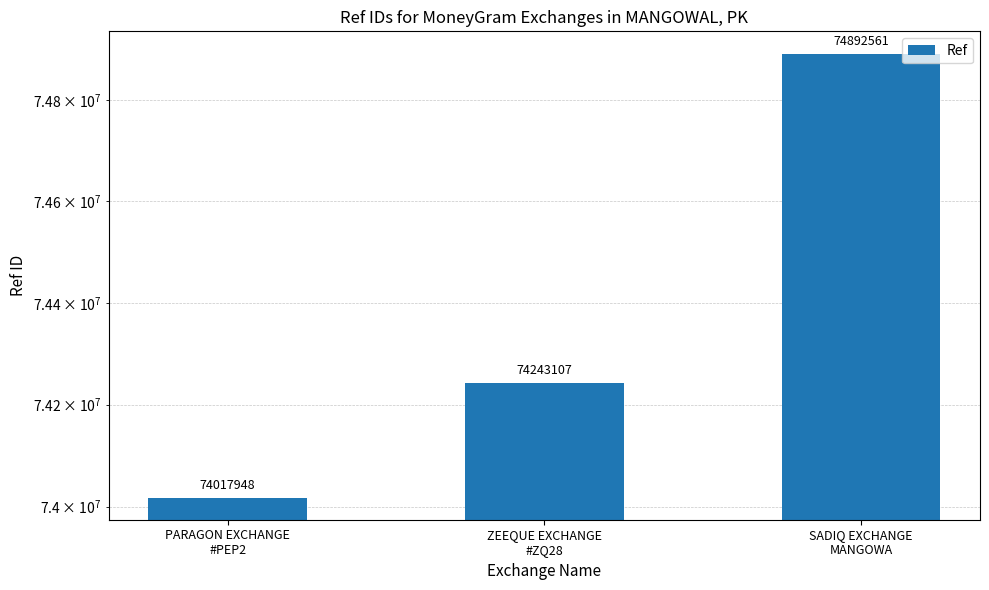

List the labels in order of value, smallest first.

PARAGON EXCHANGE
#PEP2, ZEEQUE EXCHANGE
#ZQ28, SADIQ EXCHANGE
MANGOWA